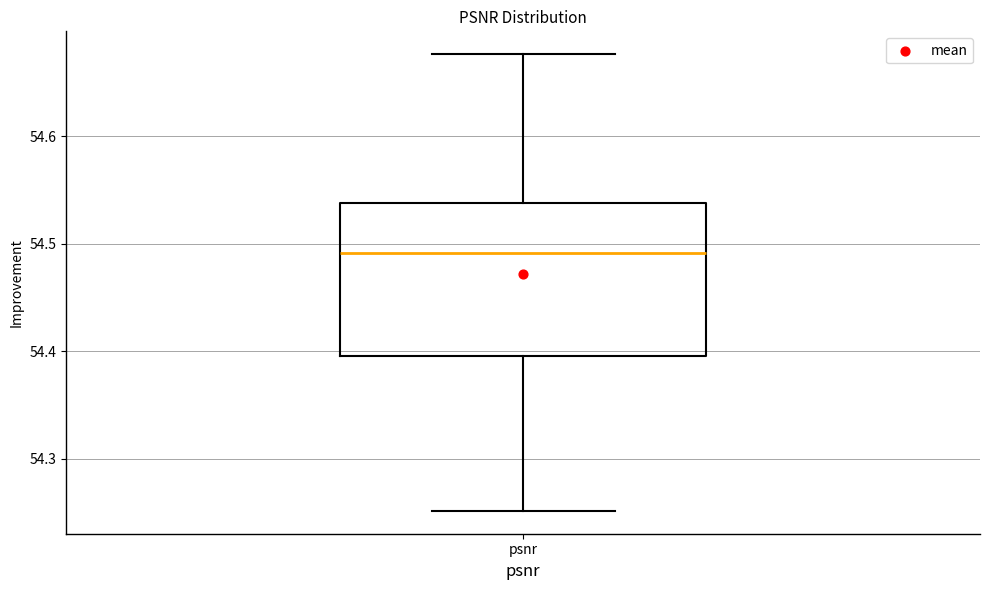

Transcribe this box plot: give where the median line is, the range the box spans, and where the two whiskers end, as read against the y-axis. The values are not printed on the chart, so give them approximately, as read against the axis.

median 54.49, box 54.40 to 54.54, whiskers 54.25 to 54.68